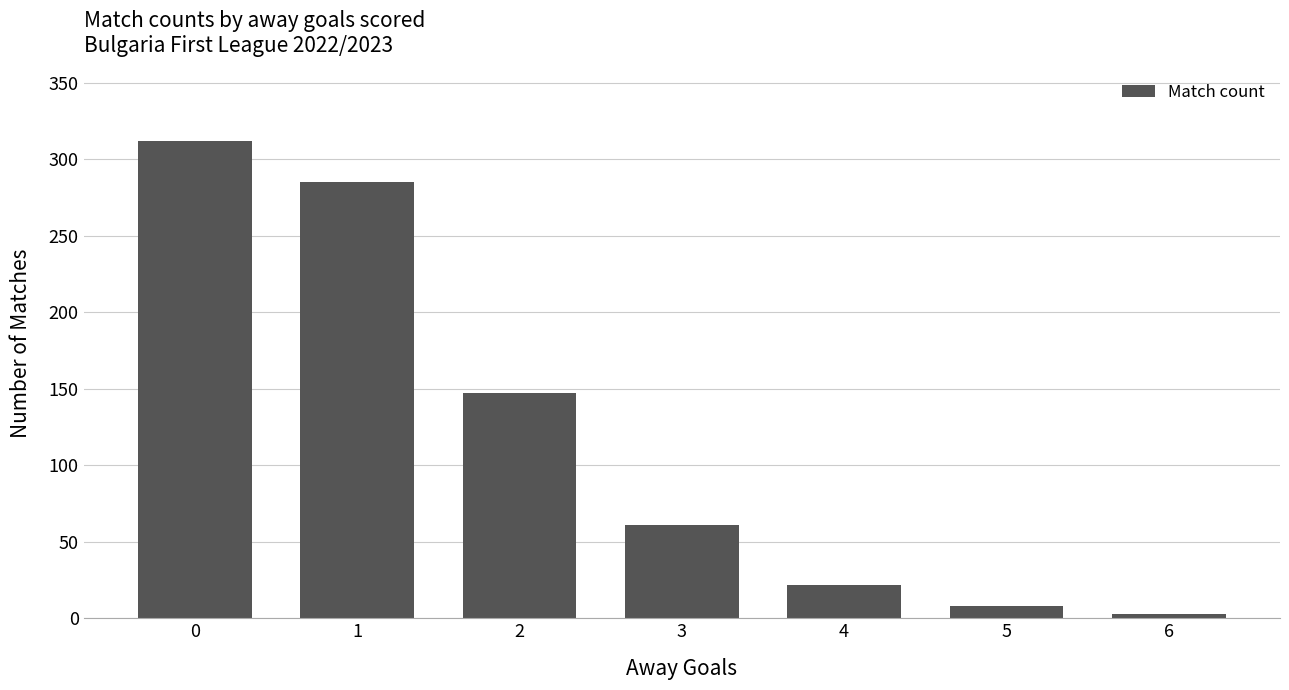

Reading left to right, extract all data points from this chart.

0=312	1=285	2=147	3=61	4=22	5=8	6=3